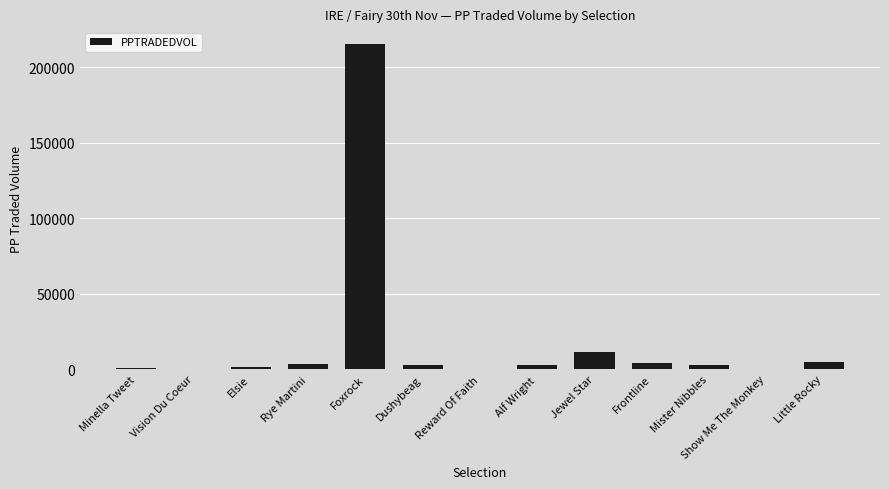

Is it true that the value at Jewel Star is 11561.0?

True